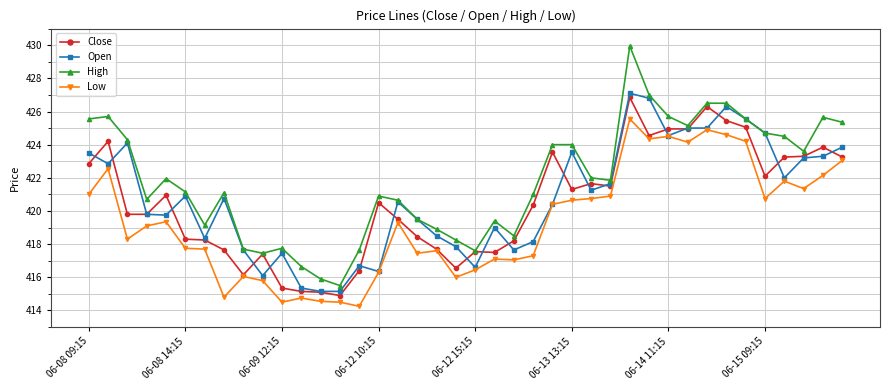

What is the maximum value for Close?

426.9